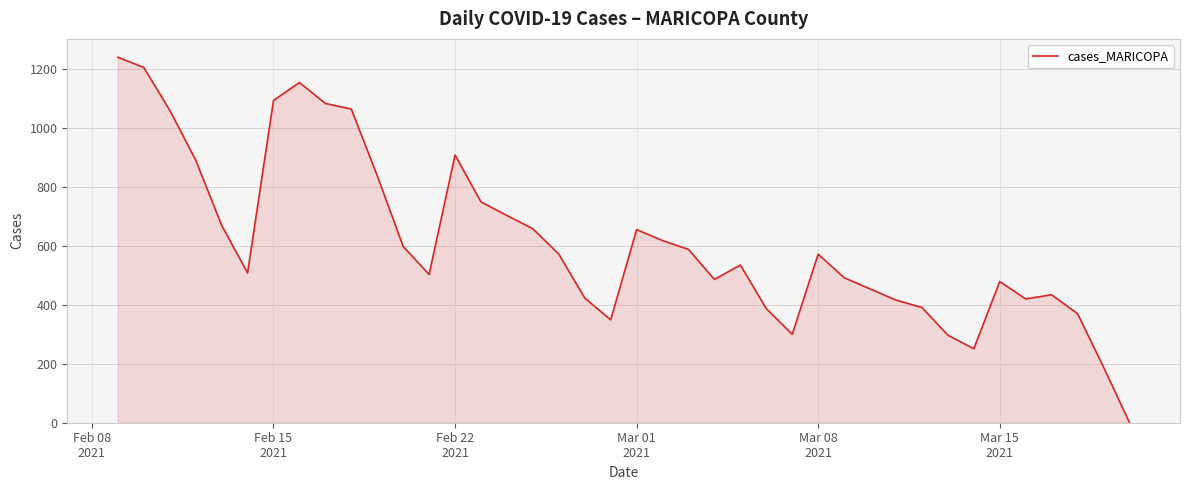

What is the greatest value displayed?

1240